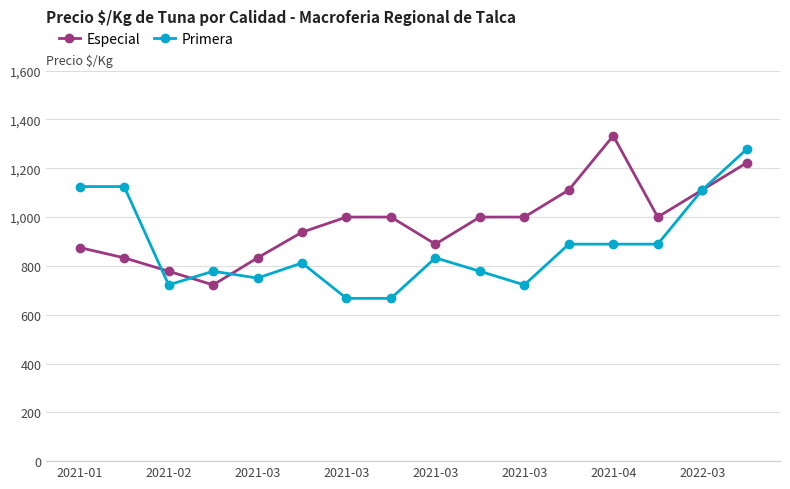

What is the value of the Especial point at the 8th from the left?

1000